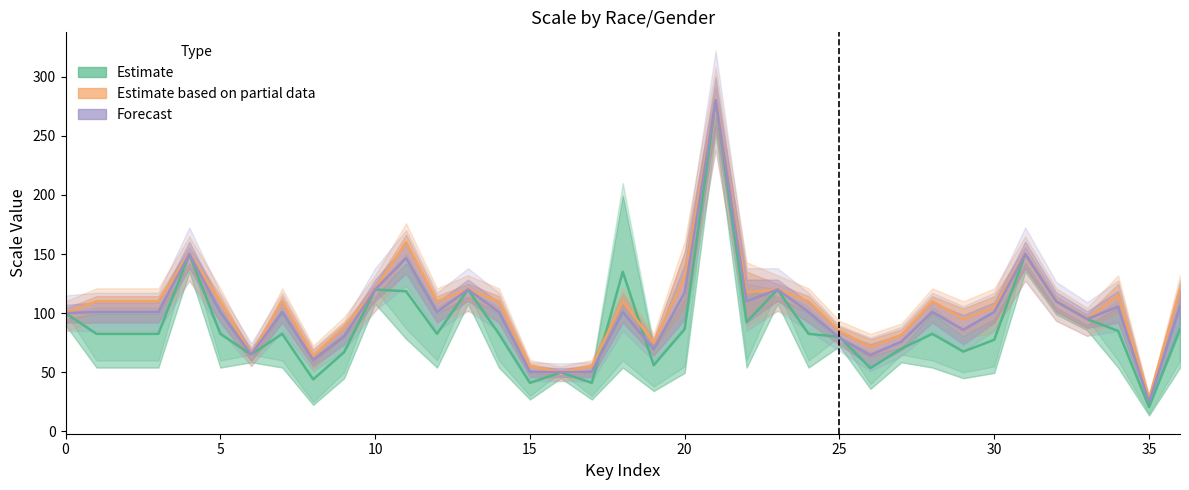

At 11, list the series in order from smallest to largest.

Estimate, Forecast, Estimate based on partial data